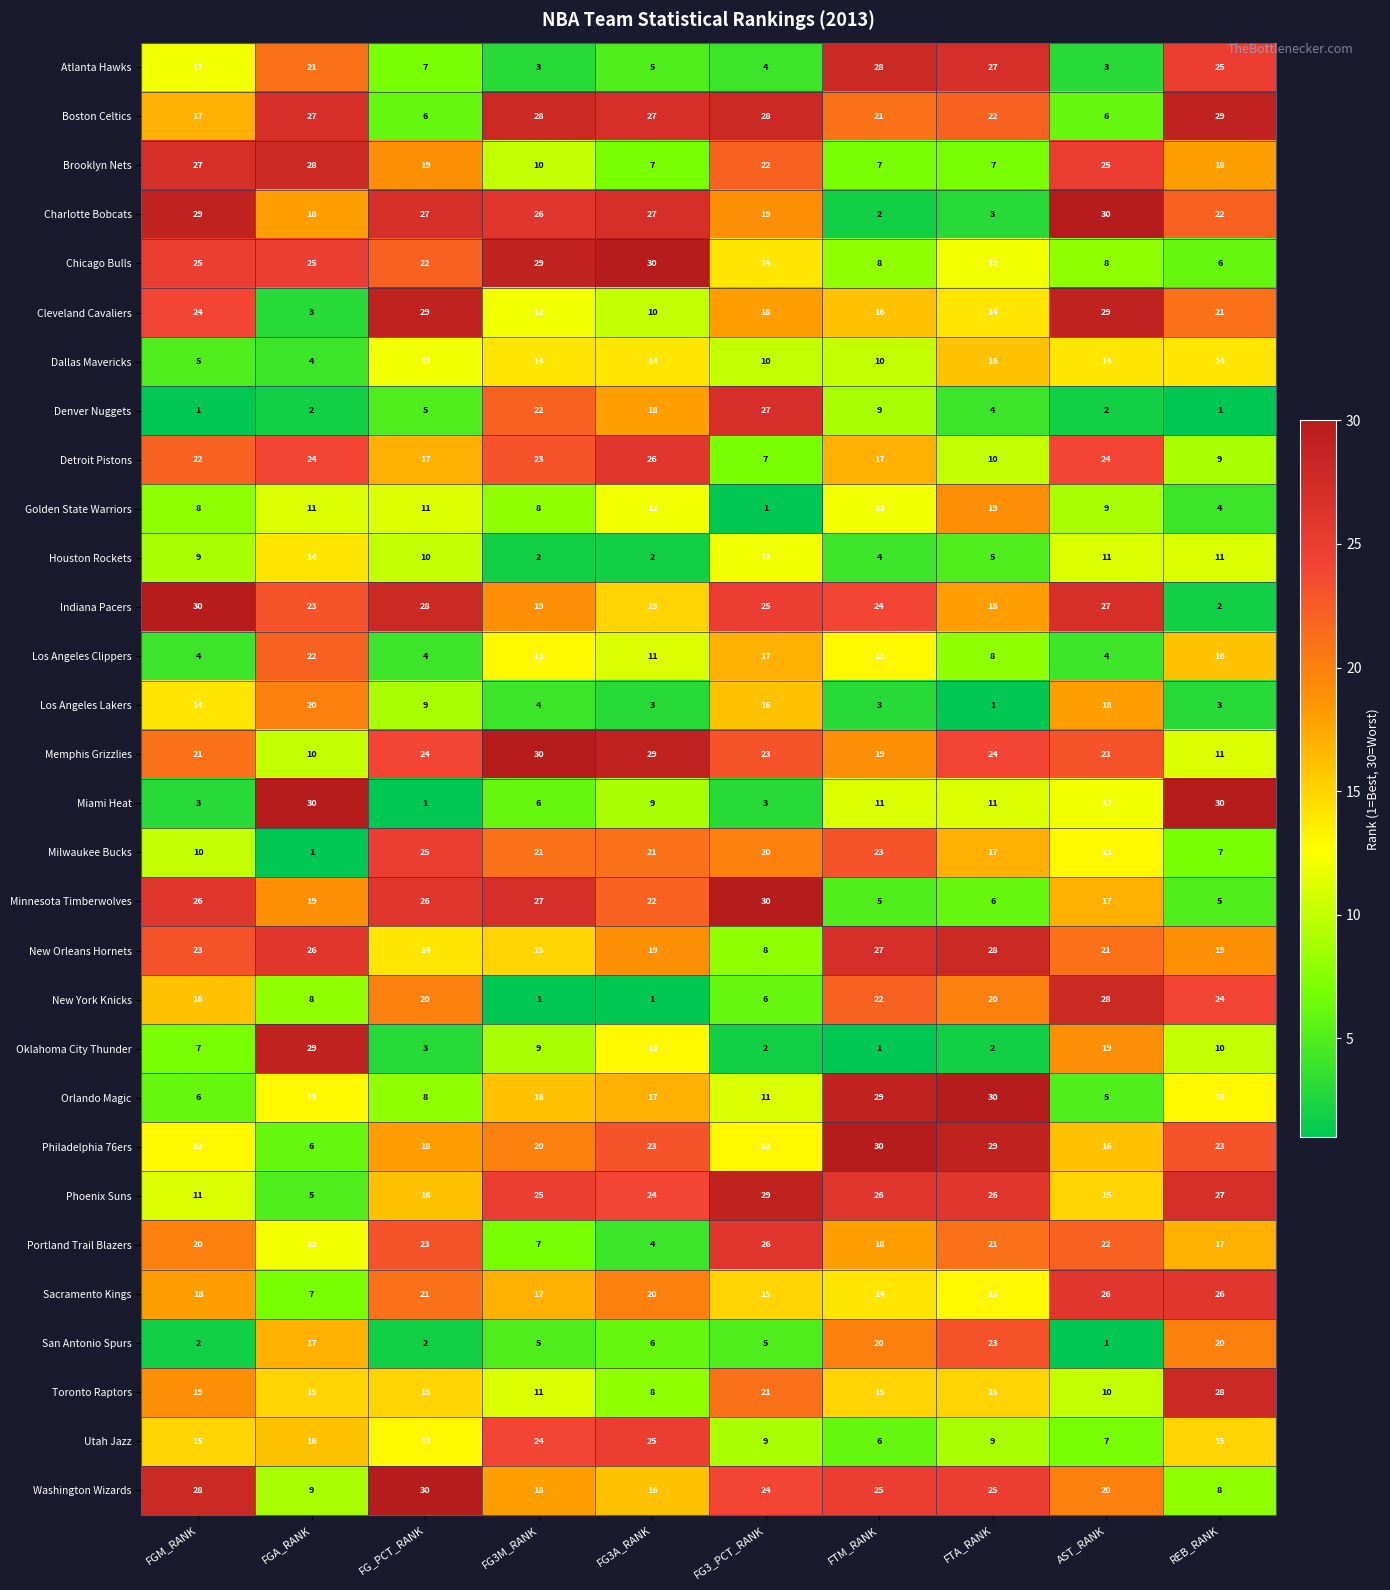

True or false: Chicago Bulls has a value of 22 at FG_PCT_RANK.

True